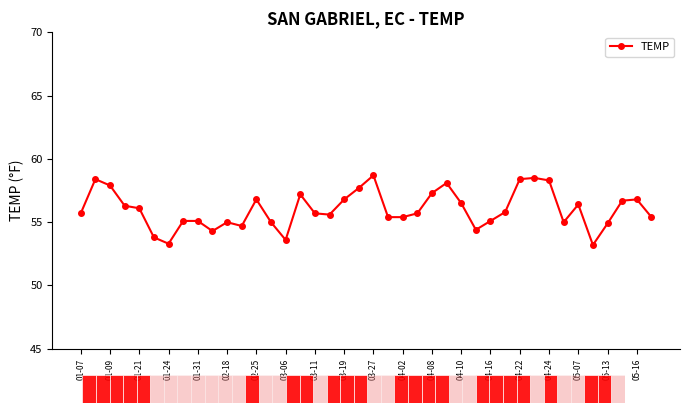

Does the chart have visible grid lines?

No